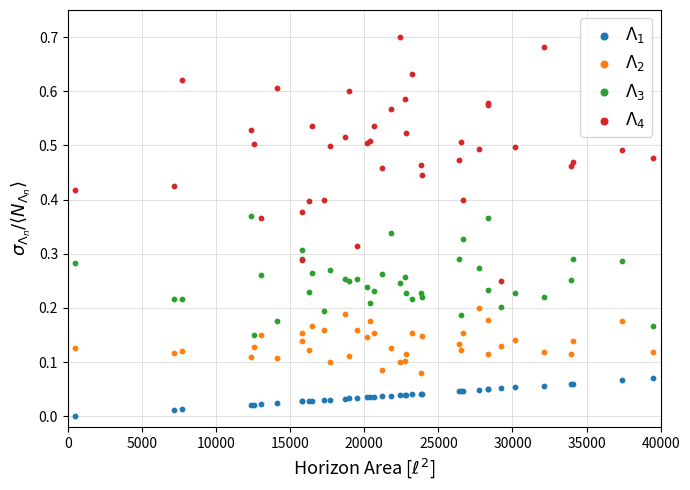

What is the X range (max minus min) for the scatter plot?

39000.0